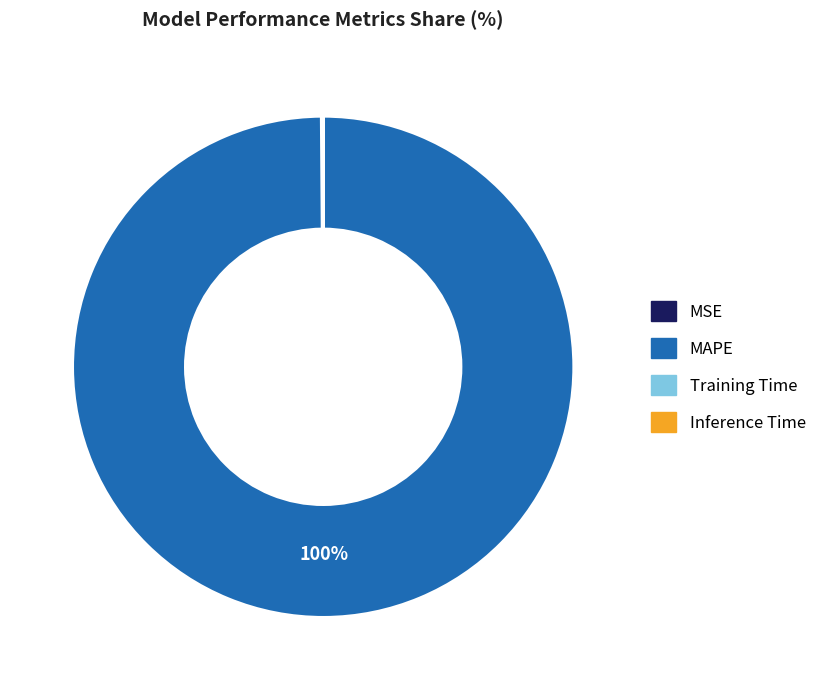

Which slice represents more than half of the pie?

MAPE